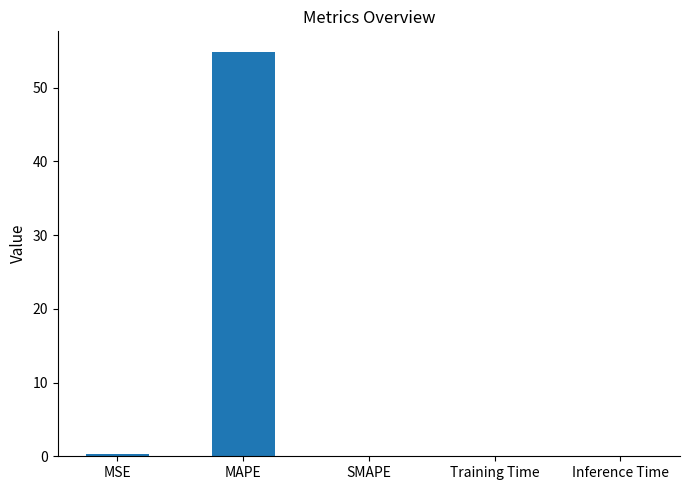

What is the approximate value at MAPE?

54.9